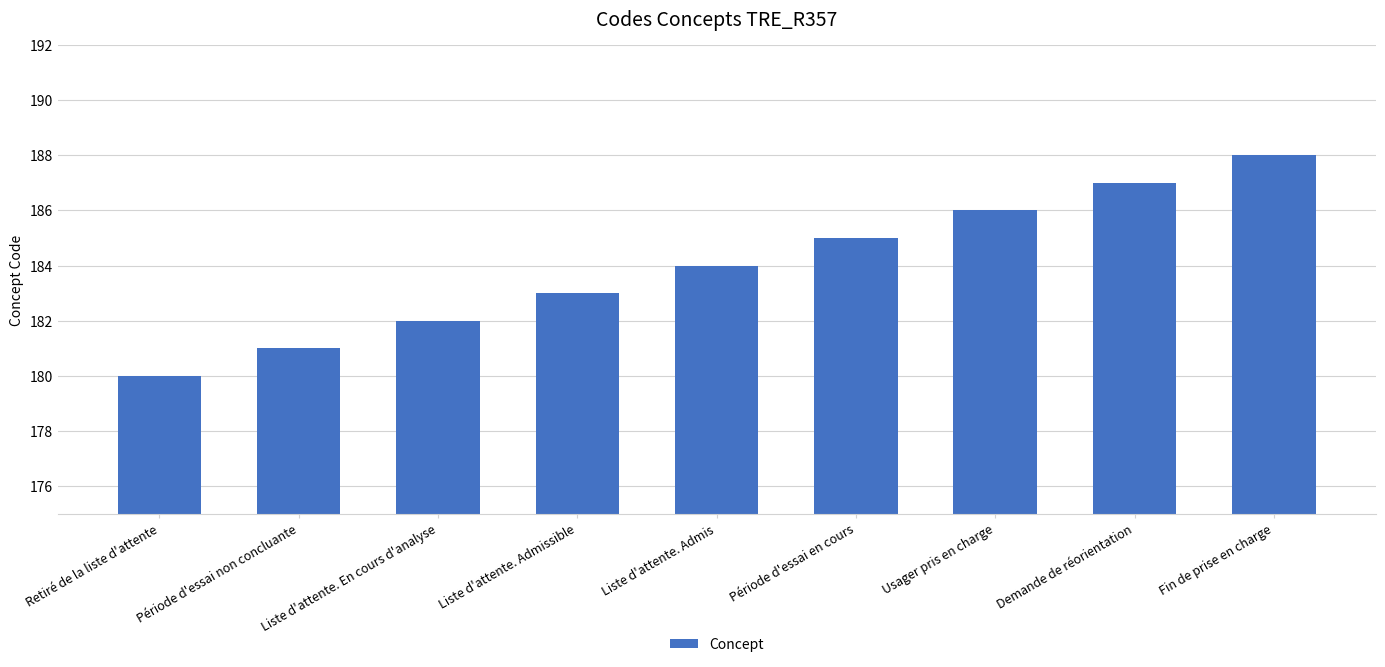

Reading right to left, what are all the values shown in this chart?

Fin de prise en charge=188	Demande de réorientation=187	Usager pris en charge=186	Période d'essai en cours=185	Liste d'attente. Admis=184	Liste d'attente. Admissible=183	Liste d'attente. En cours d'analyse=182	Période d'essai non concluante=181	Retiré de la liste d'attente=180